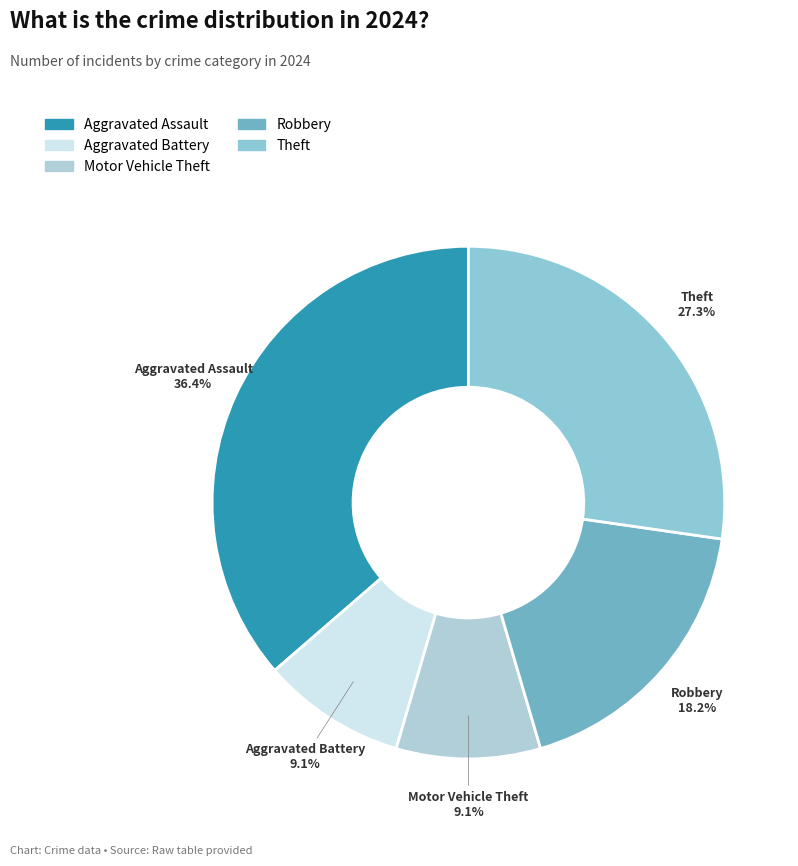

The Motor Vehicle Theft slice represents 9% of the pie. True or false?

True